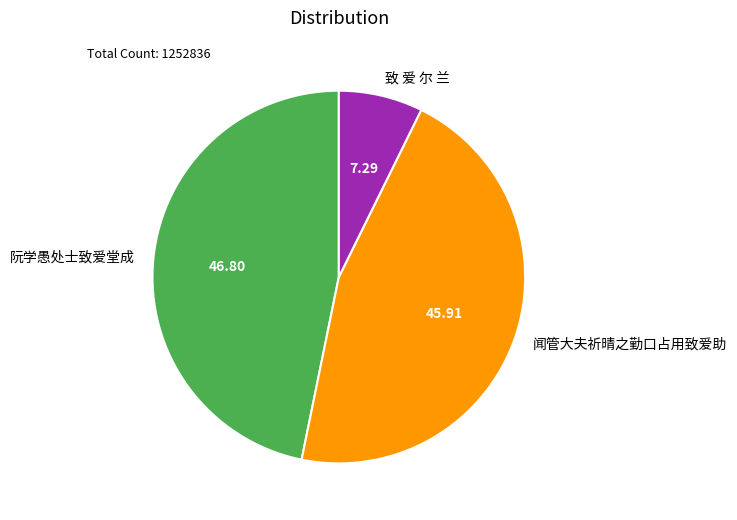

What is the smallest slice in the pie chart?

致 爱 尔 兰